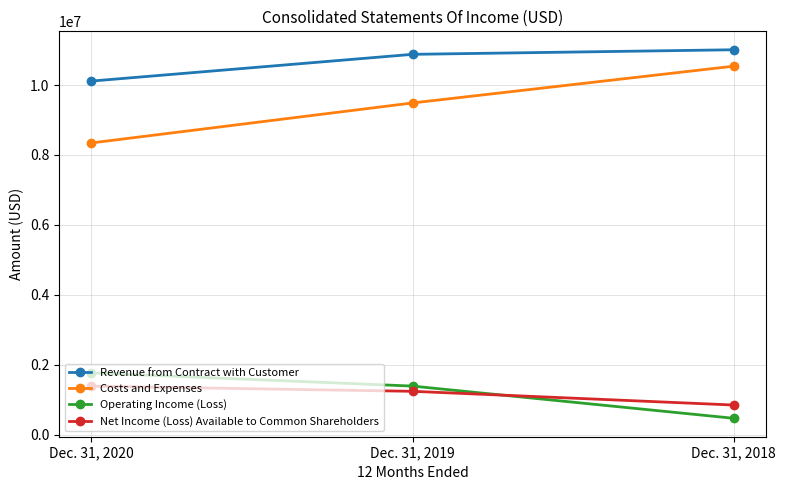

What is the difference between the highest and lowest values at Dec. 31, 2018?

10540087